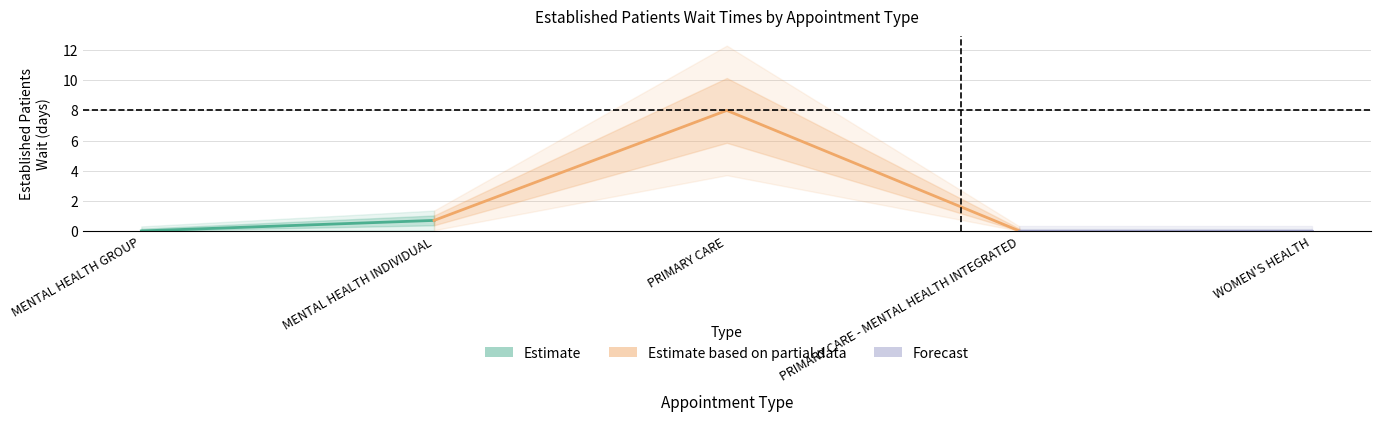

At which category does the chart reach its peak across all series?

PRIMARY CARE